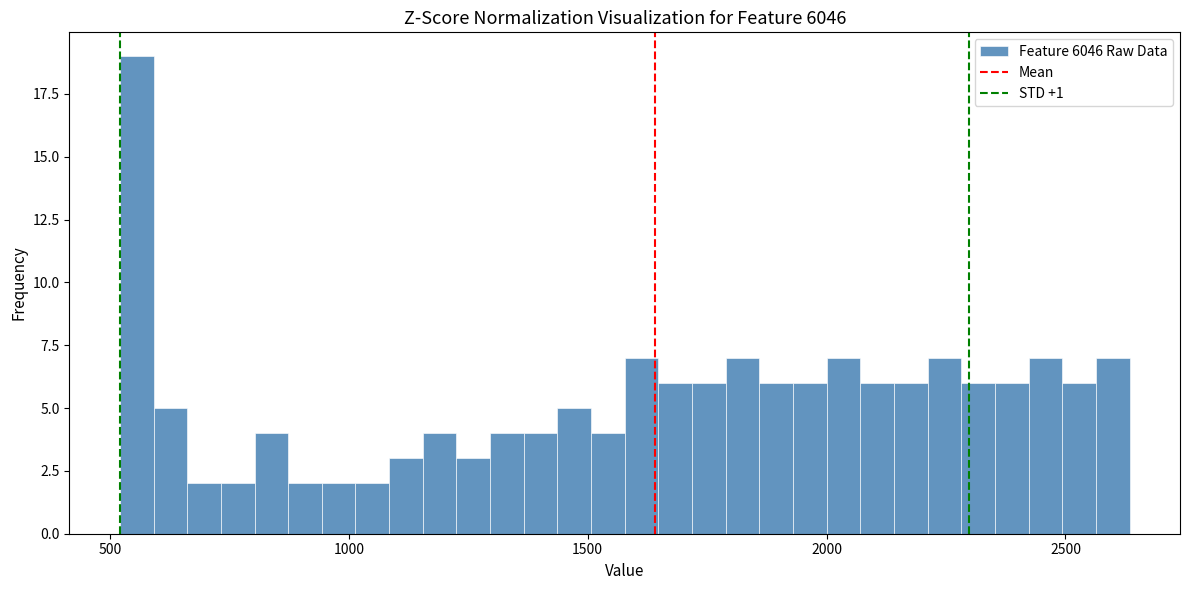

Read against the x-axis, roughly where is the centre of the tallest bar?

550